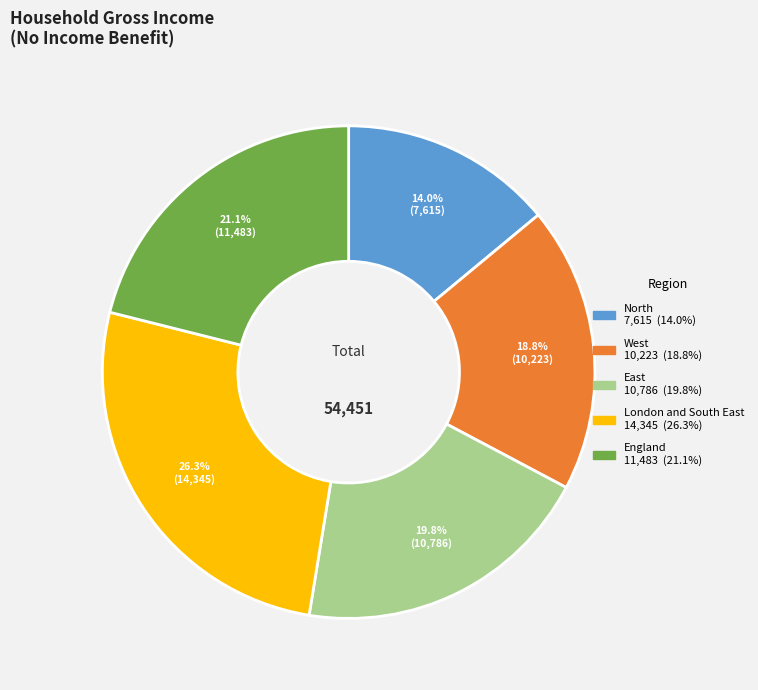

To the nearest percent, what is the average slice percentage?

20%